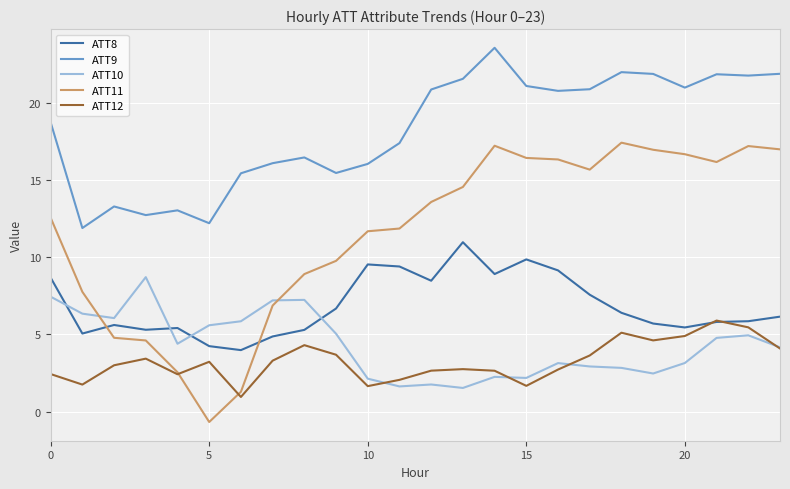

Which series has the largest total across all categories?

ATT9